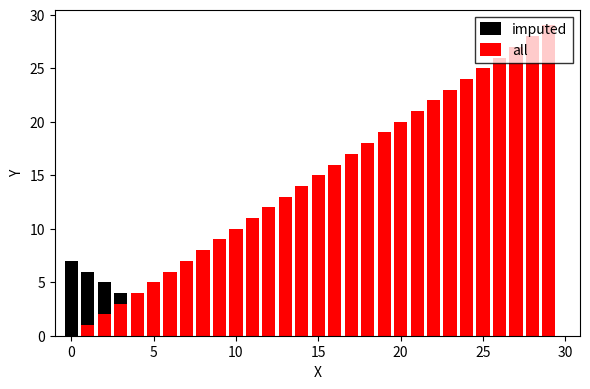

Reading left to right, transcribe all the data shown in this chart.

imputed: 7	6	5	4	3	2	3	2	1	1	1	2	3	4	5	6	7	8	9	9	10	10	9	10	11	12	13	14	15	16
all: 0	1	2	3	4	5	6	7	8	9	10	11	12	13	14	15	16	17	18	19	20	21	22	23	24	25	26	27	28	29